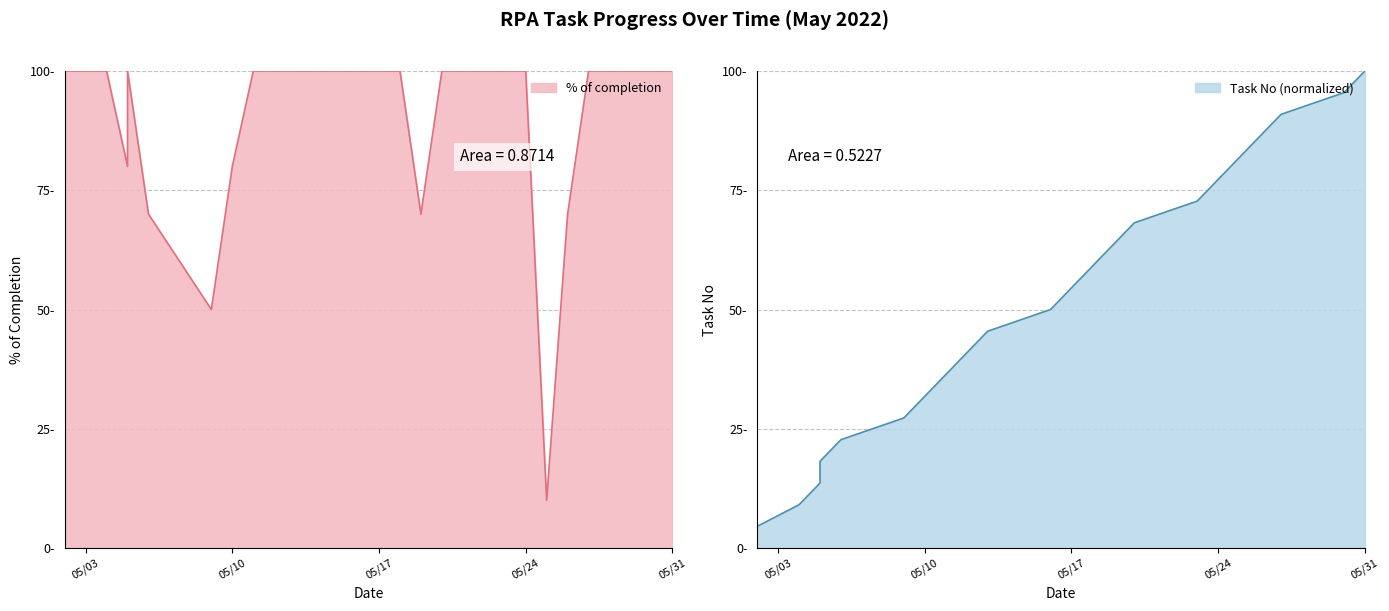

Between 2022-05-04 and 2022-05-18, which series saw the biggest shift?

Task Count (No)